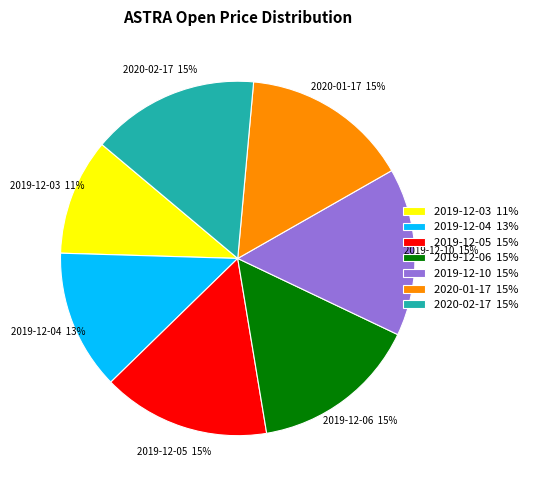

Is it true that 2019-12-04 is 13% of the pie?

True